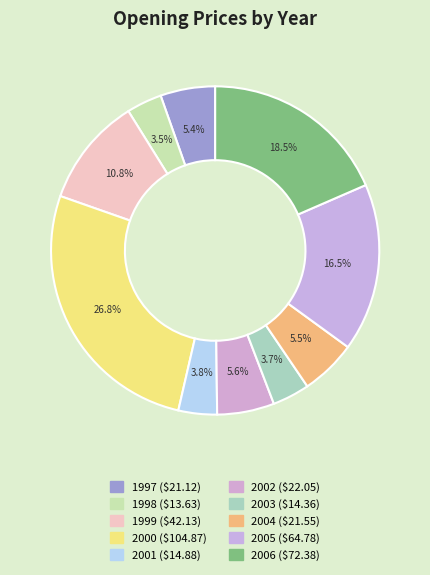

What is the change in value from 2003 to 2006?

+58.0